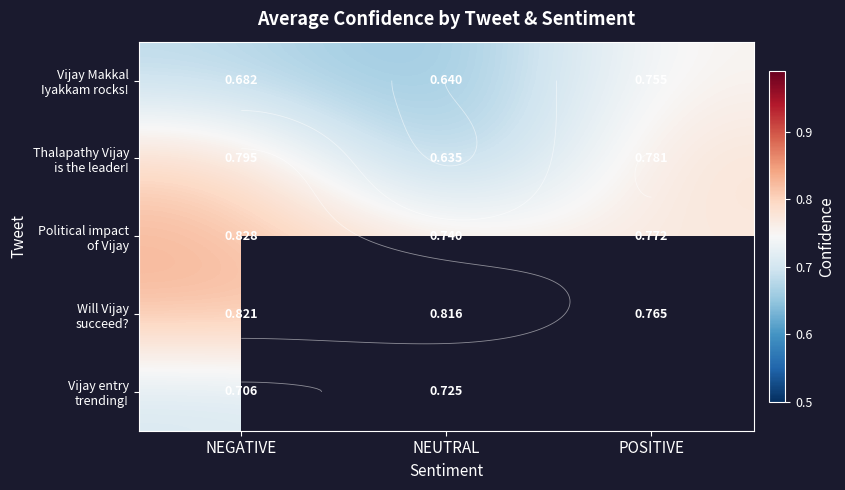

What is the approximate value of Vijay Makkal Iyakkam rocks! at POSITIVE?

0.8